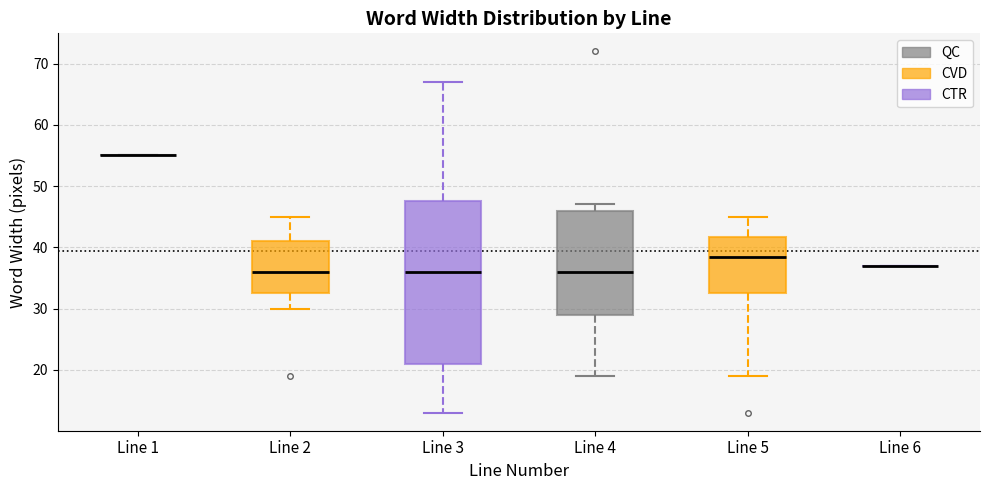

Reading left to right, read every box against the y-axis: the position of its median line, the range the box covers, and the ends of its whiskers. The values are not printed on the chart, so give them approximately, as read against the axis.

Line 1: box collapsed to a line at 55, whiskers 55 to 55
Line 2: median 36, box 33 to 41, whiskers 30 to 45
Line 3: median 36, box 21 to 48, whiskers 13 to 67
Line 4: median 36, box 29 to 46, whiskers 19 to 47
Line 5: median 39, box 33 to 42, whiskers 19 to 45
Line 6: box collapsed to a line at 37, whiskers 37 to 37